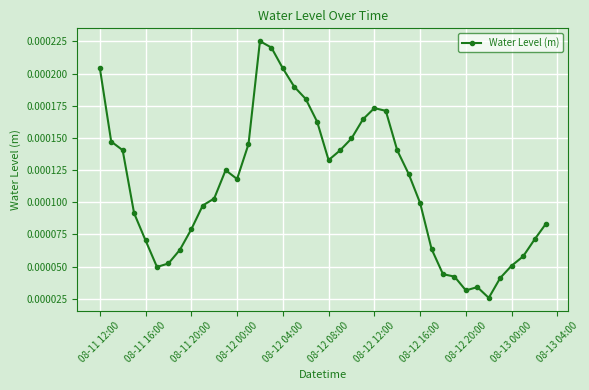

Does the chart have visible grid lines?

Yes